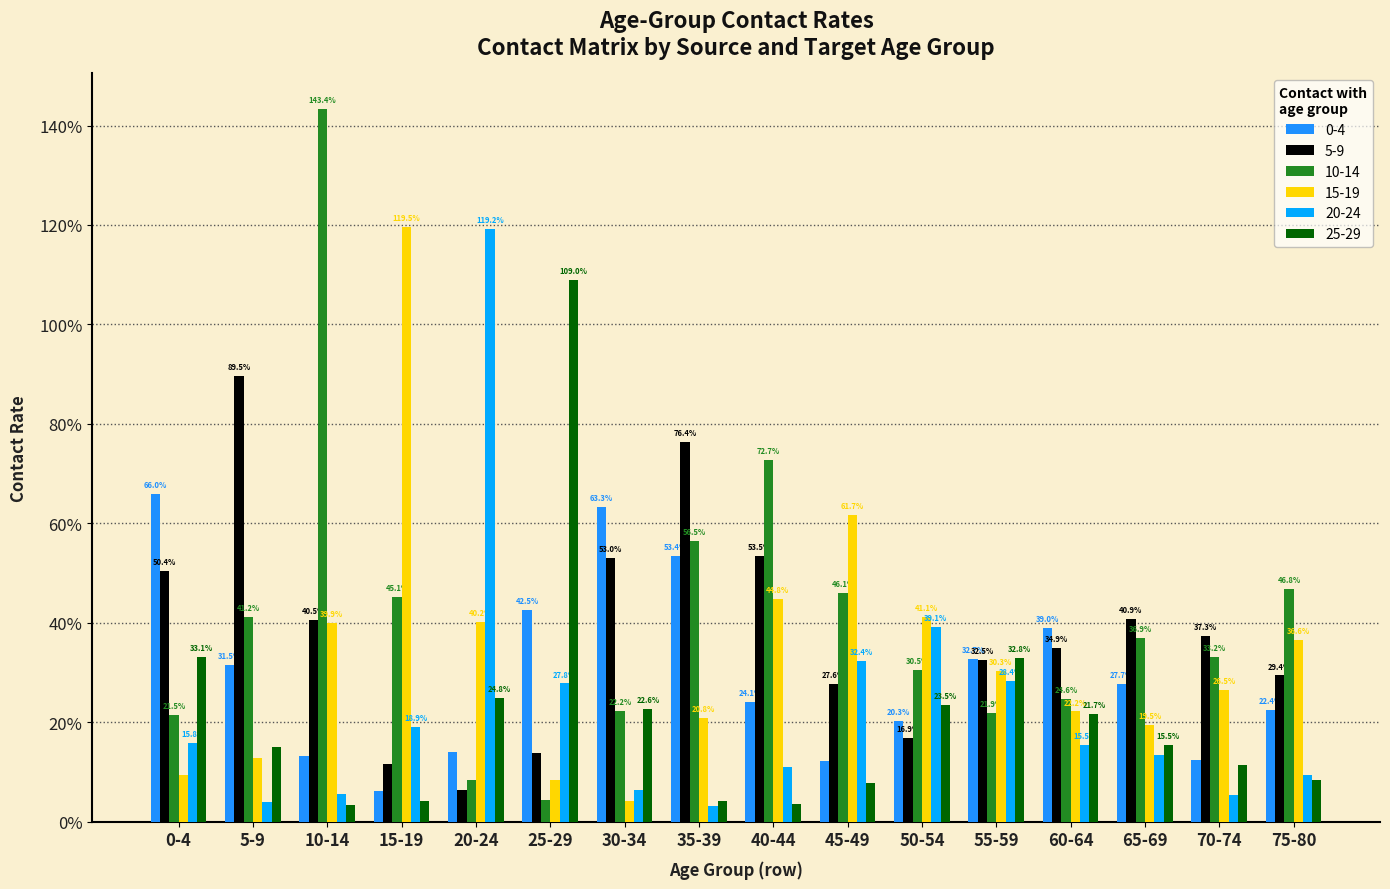

Rank the series at 10-14 from lowest to highest value.

25-29, 20-24, 0-4, 15-19, 5-9, 10-14